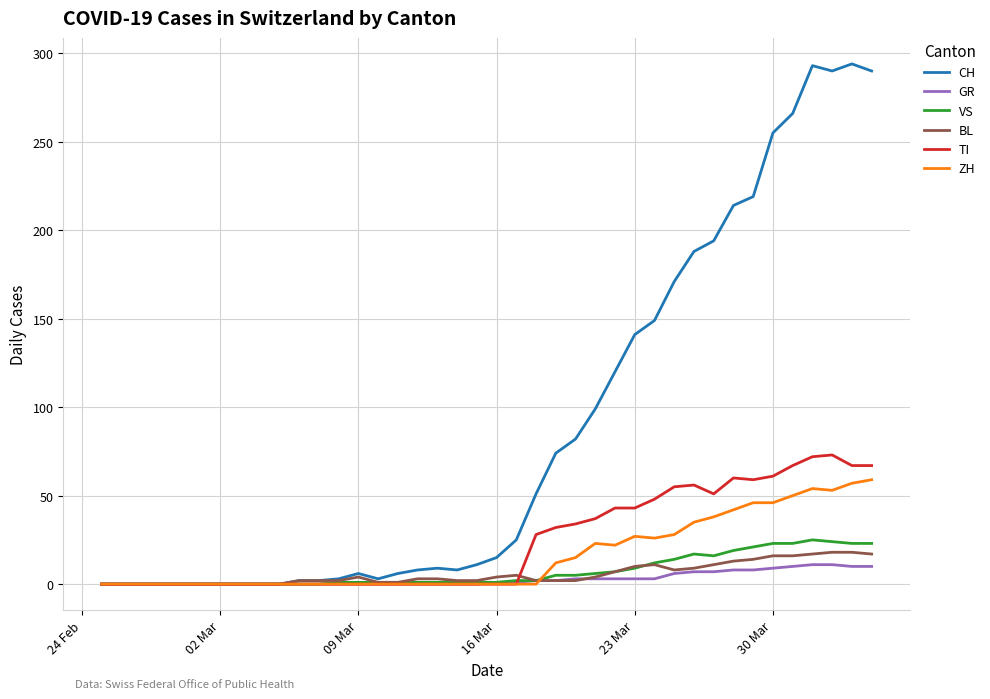

What is the highest value of the BL series?

18